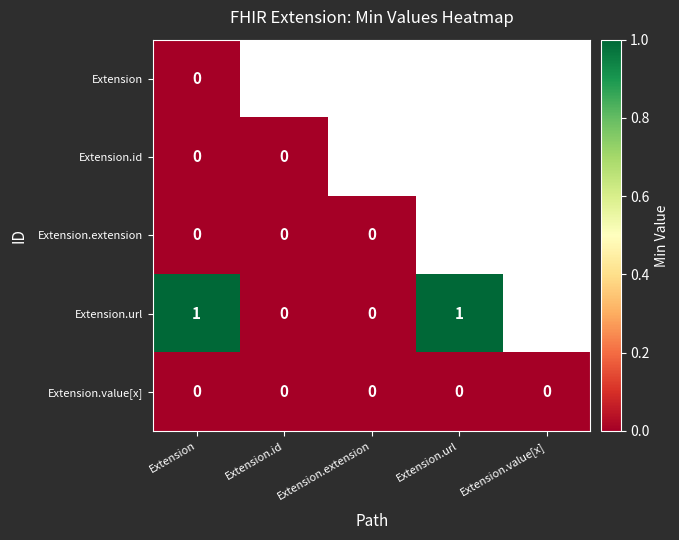

Is the value of Extension.url at Extension.url greater than the value of Extension.extension at Extension?

Yes